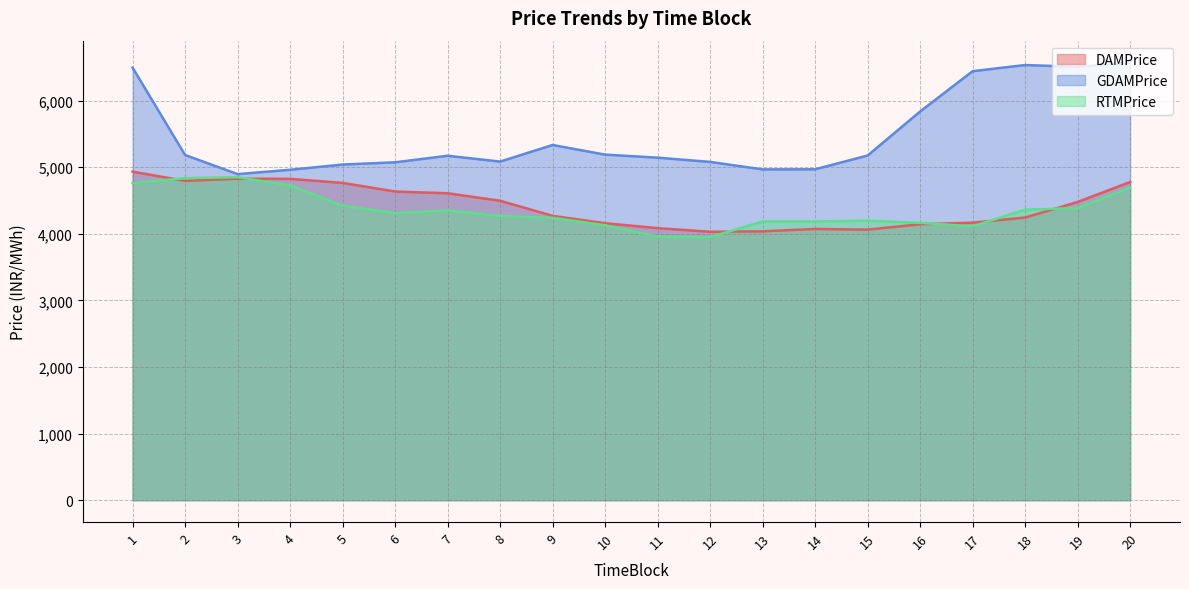

How many interior local valleys does the RTMPrice series have?

4